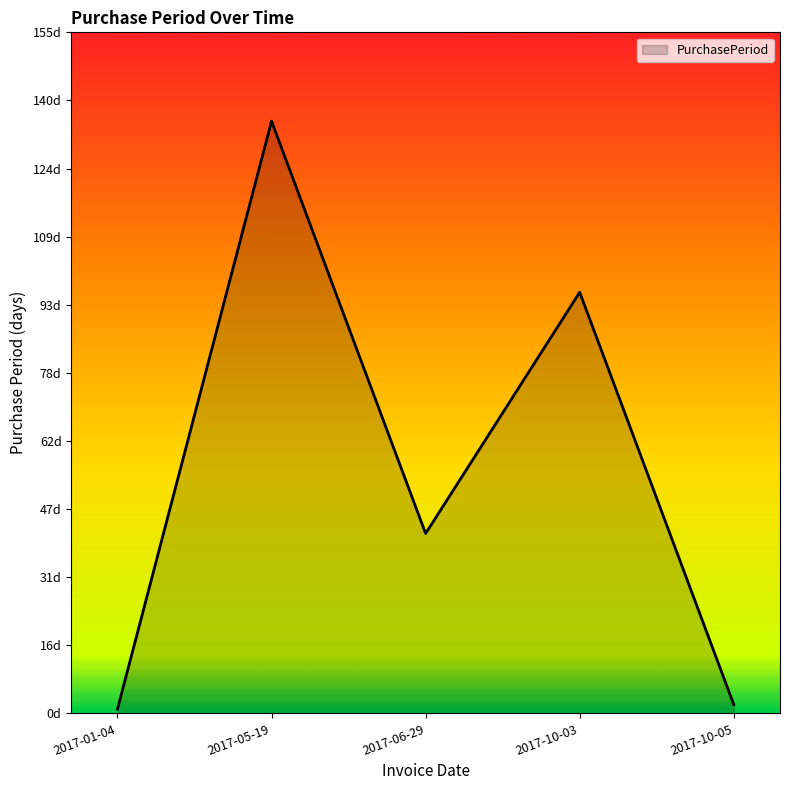

List the labels in order of value, largest first.

2017-05-19, 2017-10-03, 2017-06-29, 2017-10-05, 2017-01-04